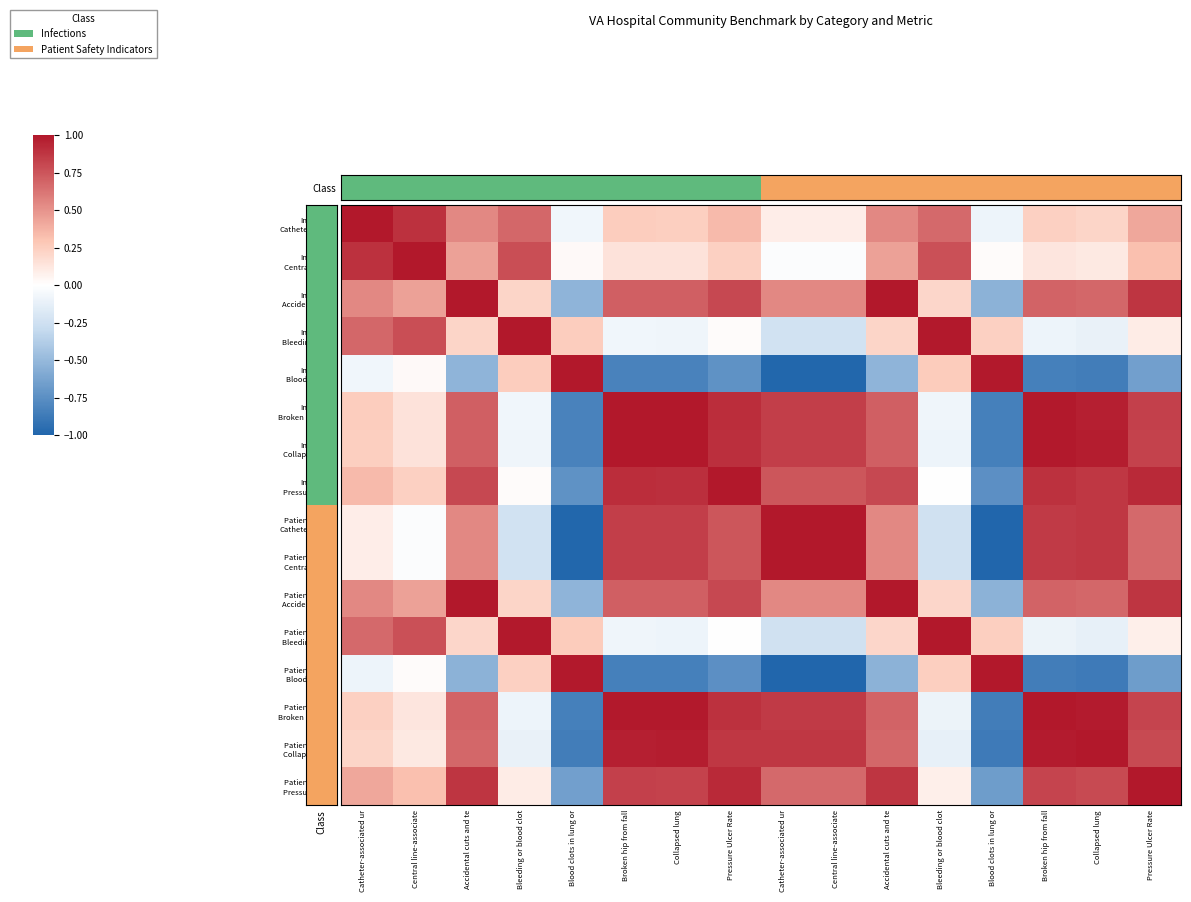

Between Bleeding or blood clot and Broken hip from fall, which is larger?

Bleeding or blood clot